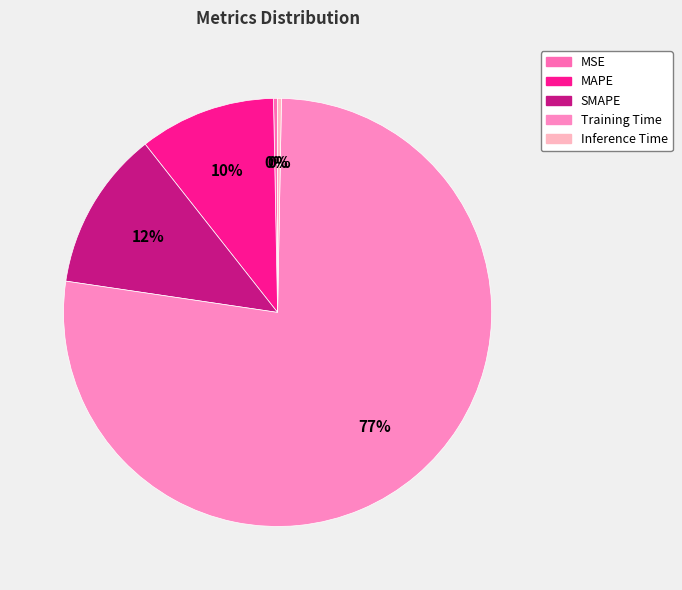

Rank the categories by value from lowest to highest.

Inference Time, MSE, MAPE, SMAPE, Training Time